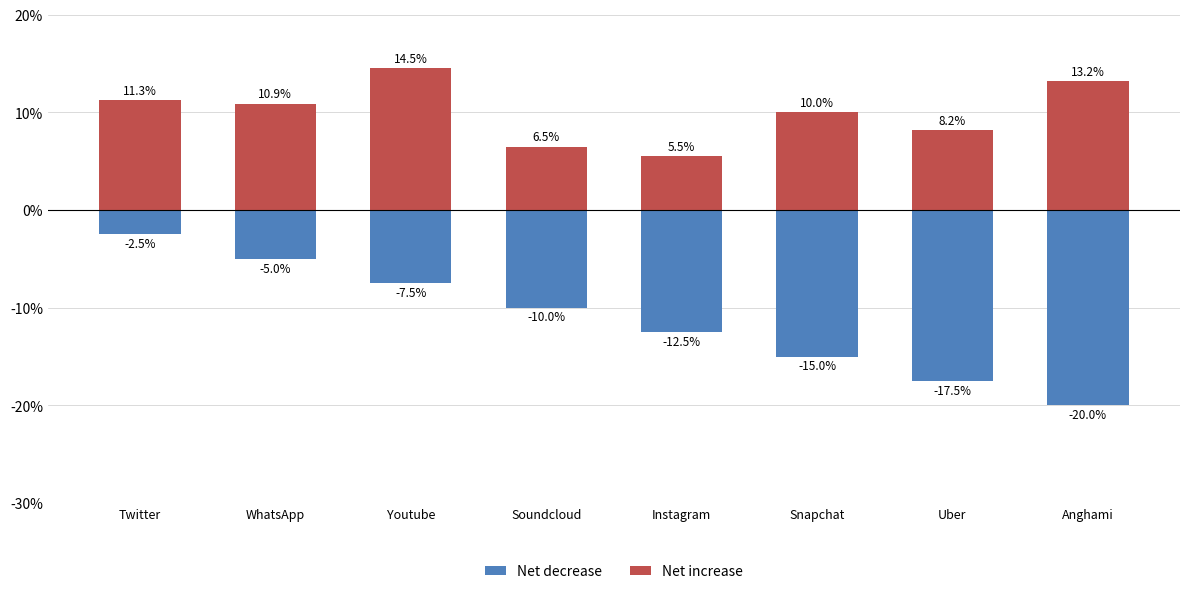

What is the spread (max minus min) of values at Uber?

25.7